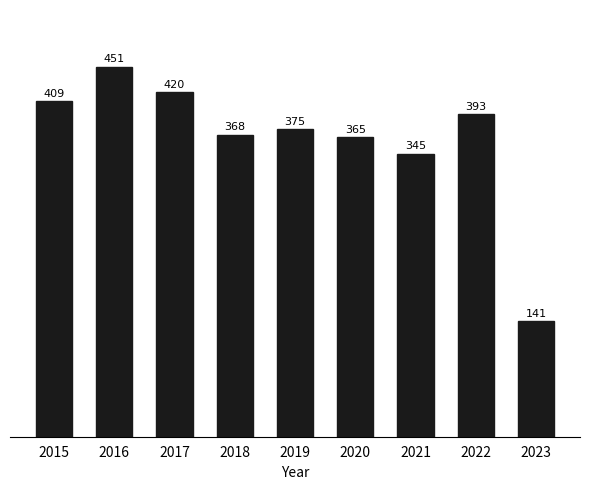

How many categories are shown in the chart?

9